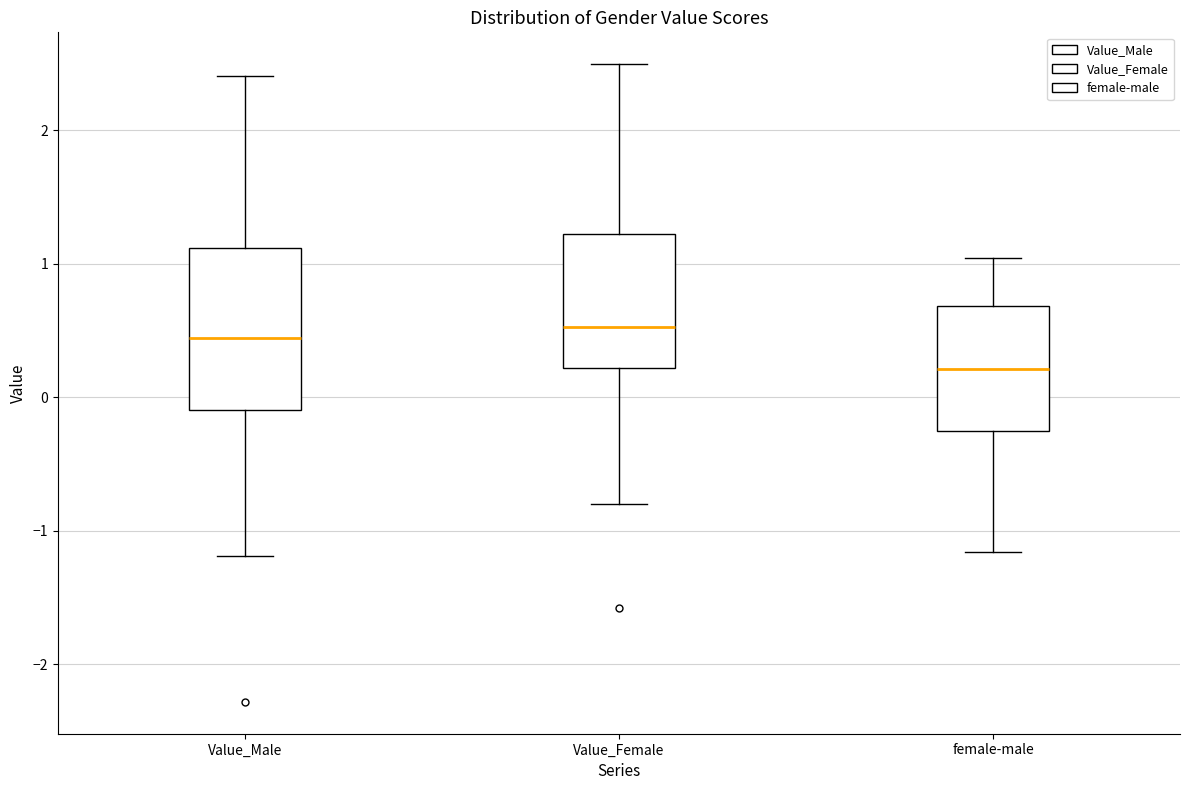

Reading left to right, transcribe this box plot: for each box, give where its median line is, the range the box spans, and where its two whiskers end, as read against the y-axis. The values are not printed on the chart, so give them approximately, as read against the axis.

Value_Male: median 0.4, box -0.1 to 1.1, whiskers -1.2 to 2.4
Value_Female: median 0.5, box 0.2 to 1.2, whiskers -0.8 to 2.5
female-male: median 0.2, box -0.3 to 0.7, whiskers -1.2 to 1.0